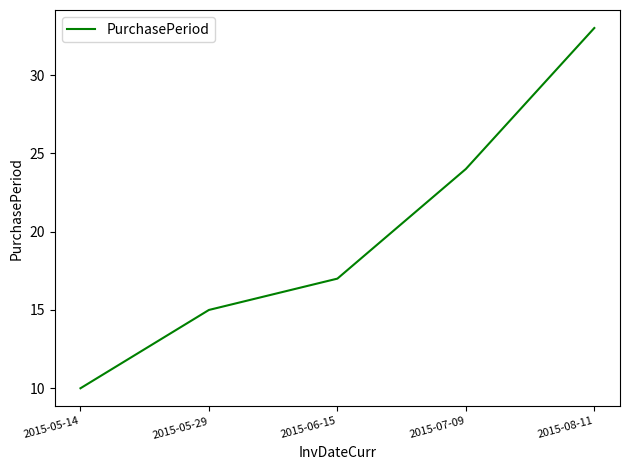

Reading left to right, transcribe all the data shown in this chart.

2015-05-14=10	2015-05-29=15	2015-06-15=17	2015-07-09=24	2015-08-11=33